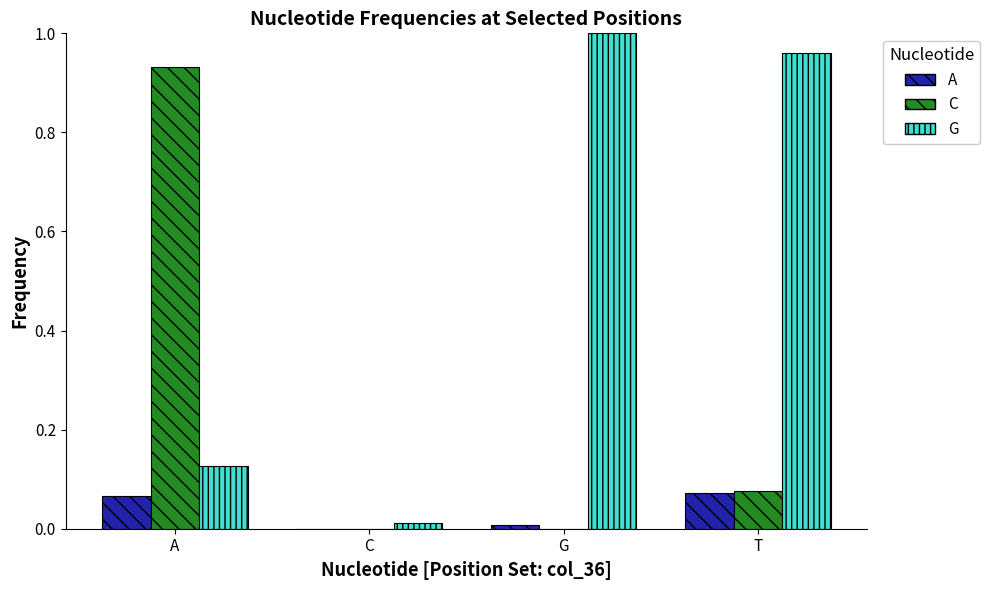

Is it true that C equals 0.0 at T?

False